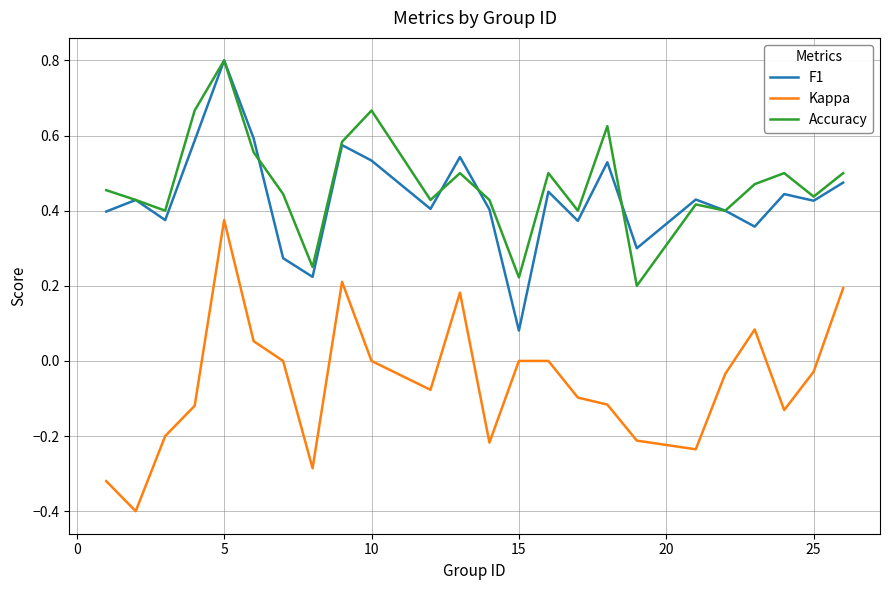

How many series are shown in this chart?

3